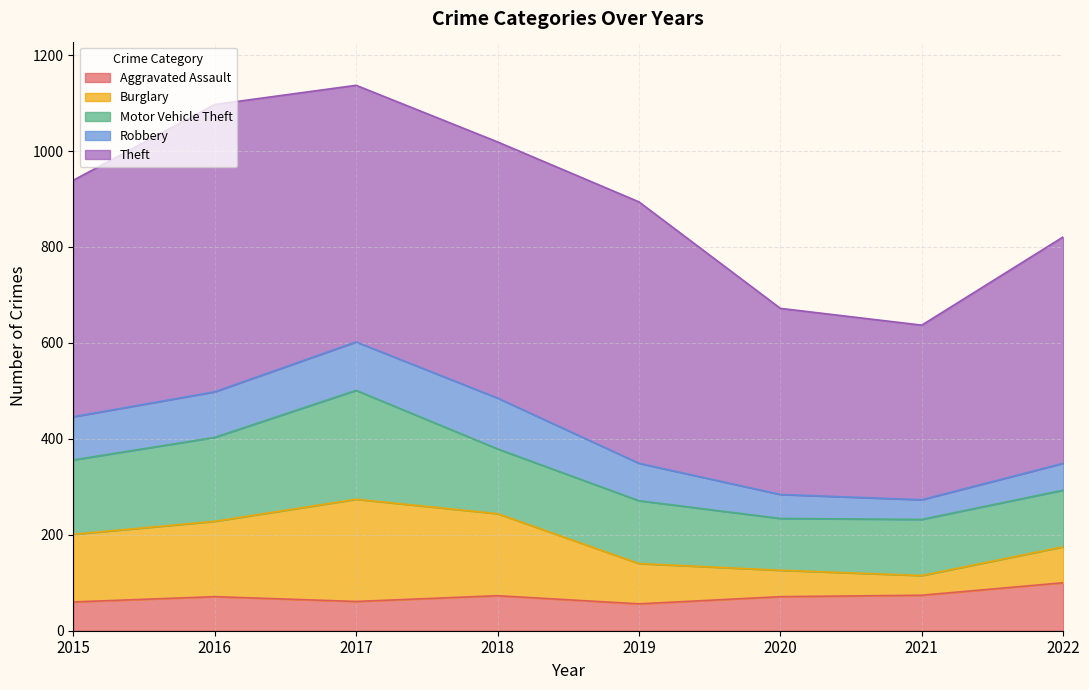

The Motor Vehicle Theft series shows 226 at 2015. True or false?

False